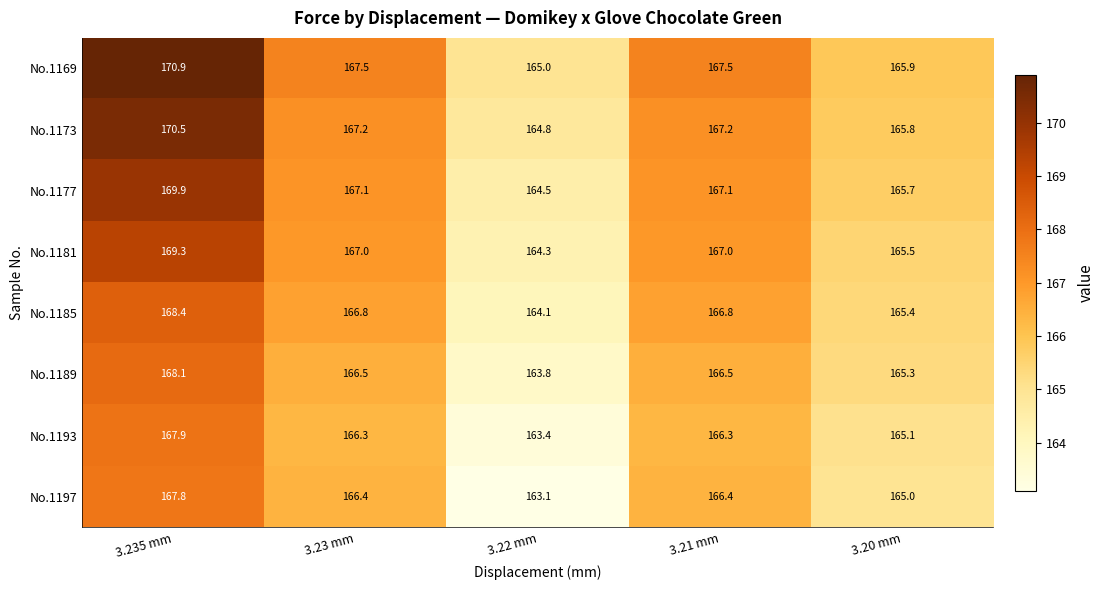

What is the highest value of the No.1169 series?

170.9